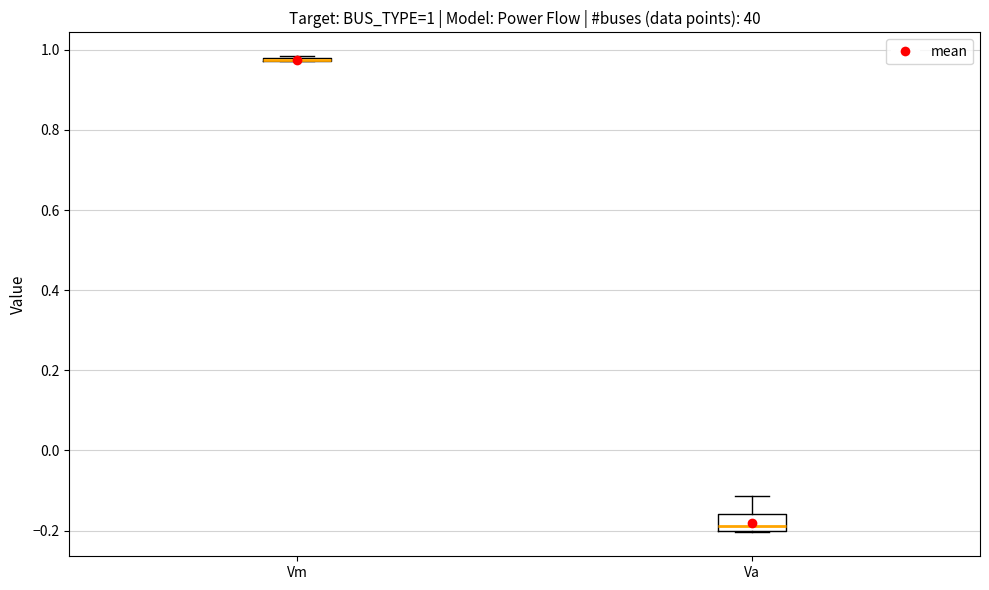

Comparing the boxes themselves (not the whiskers), which one is the tallest?

Va